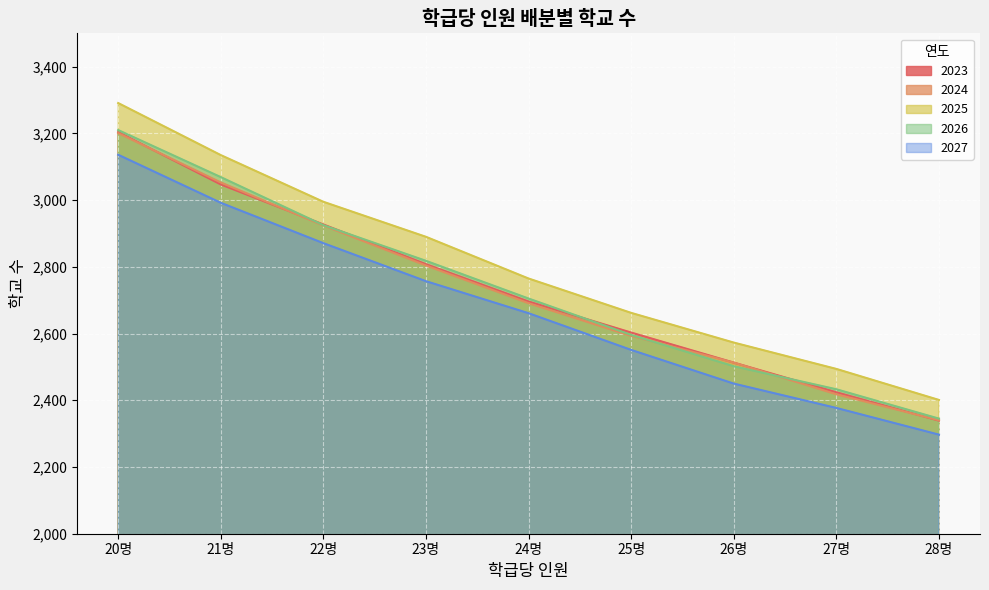

How many series are shown in this chart?

5